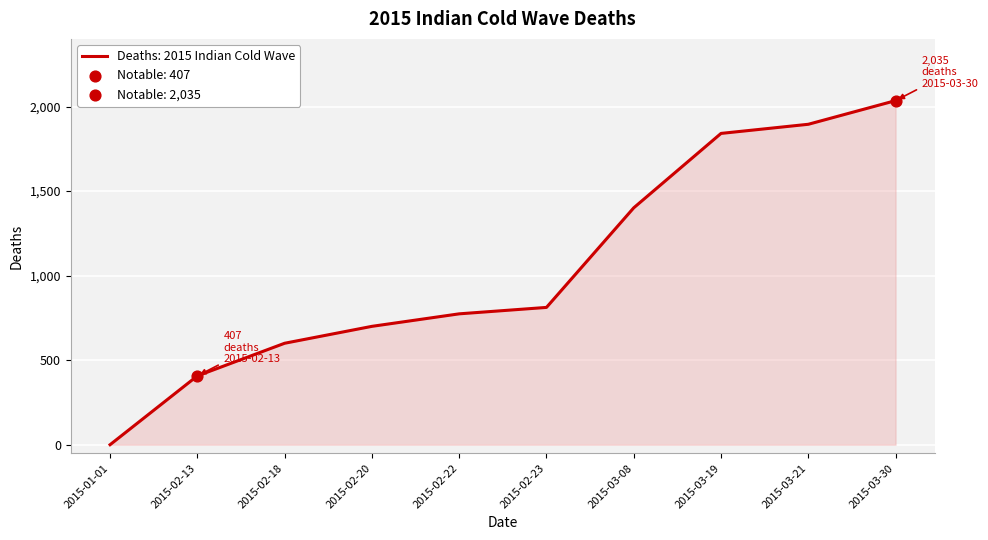

What is the ratio of the value at 2015-03-21 to the value at 2015-02-13?

4.7